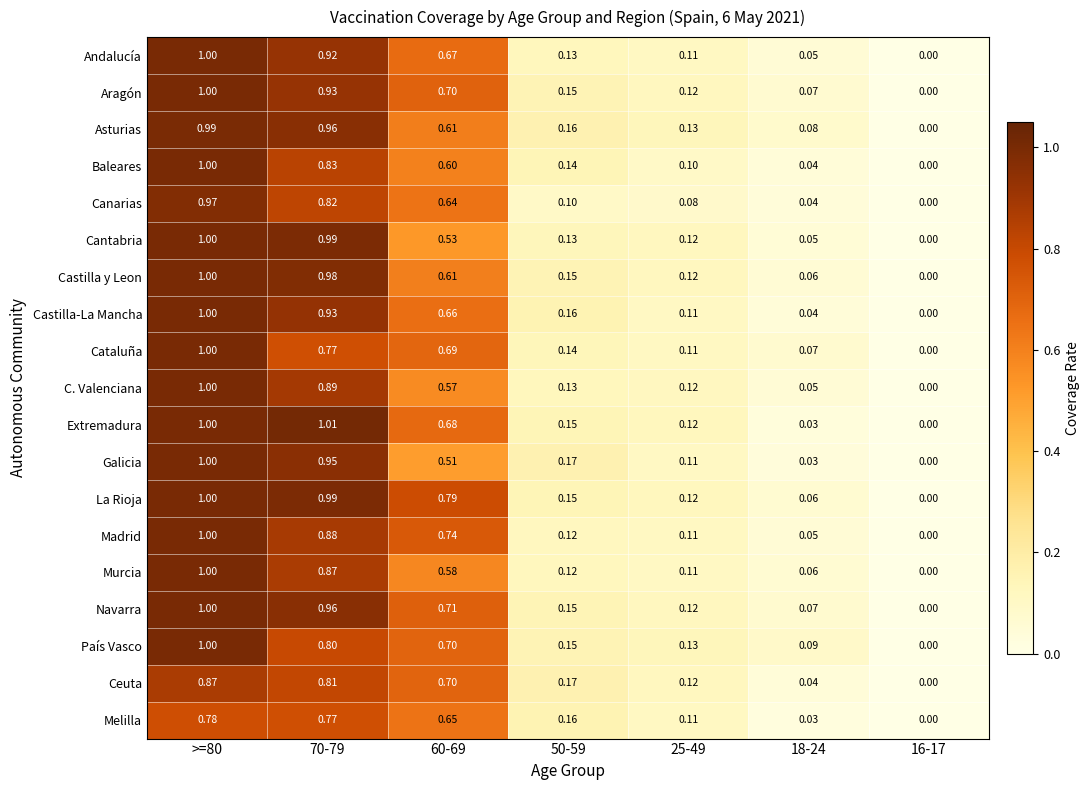

Is the value of Galicia at 18-24 greater than the value of C. Valenciana at >=80?

No